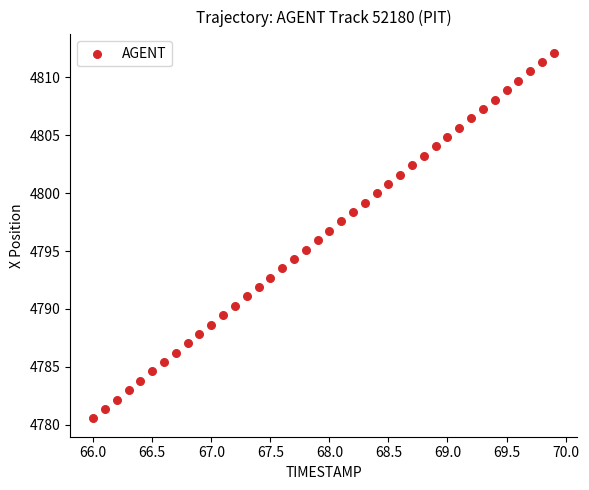

What is the range of Y values (max minus min)?

31.6